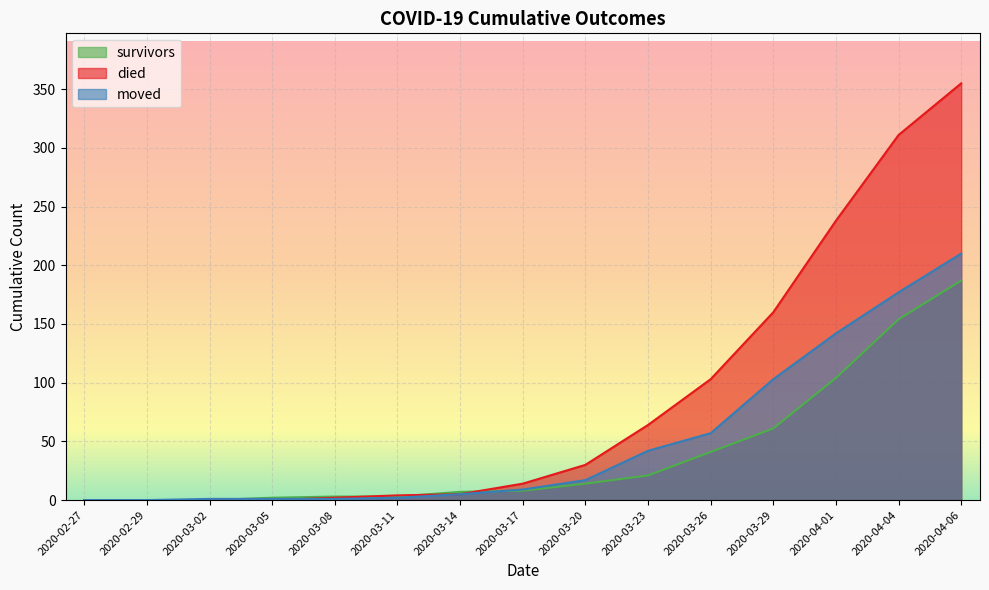

How many data points in died are above 14?

7